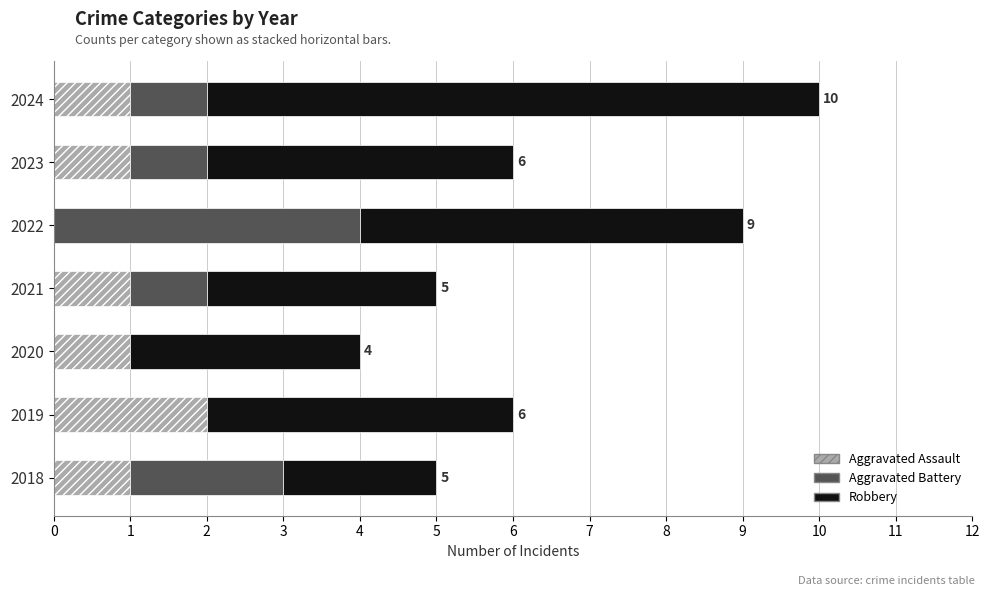

At which category is the sum across all series the highest?

2024